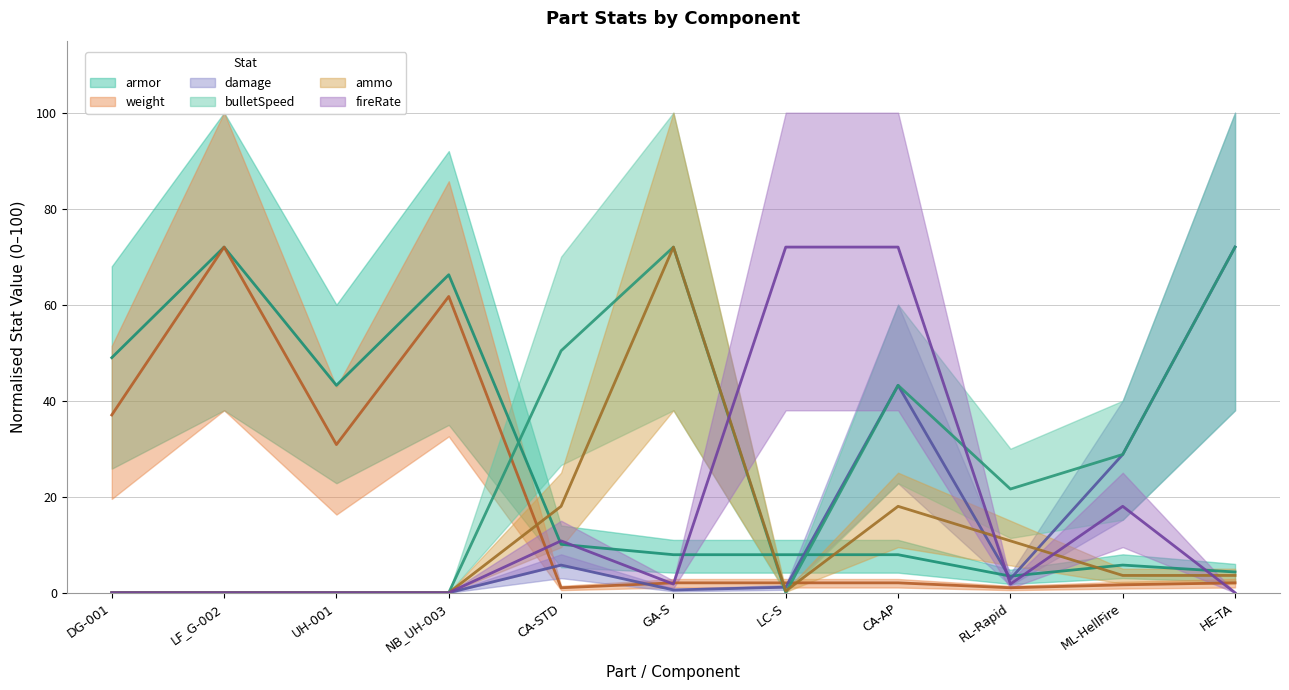

Where is weight nearest to the value 36?

DG-001